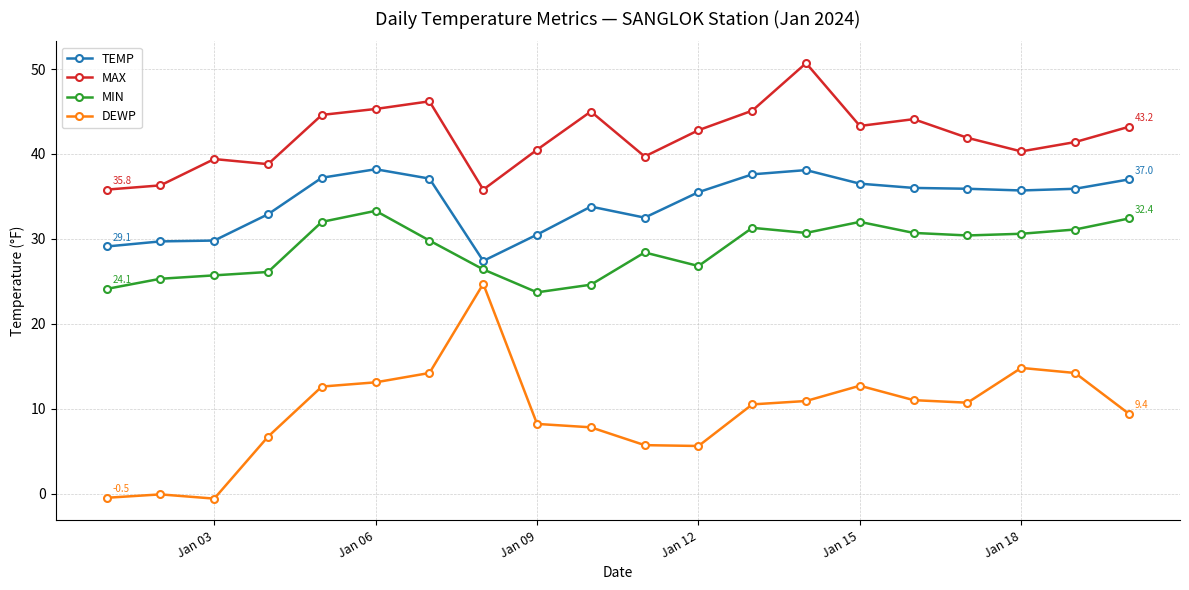

Does the chart have visible grid lines?

Yes